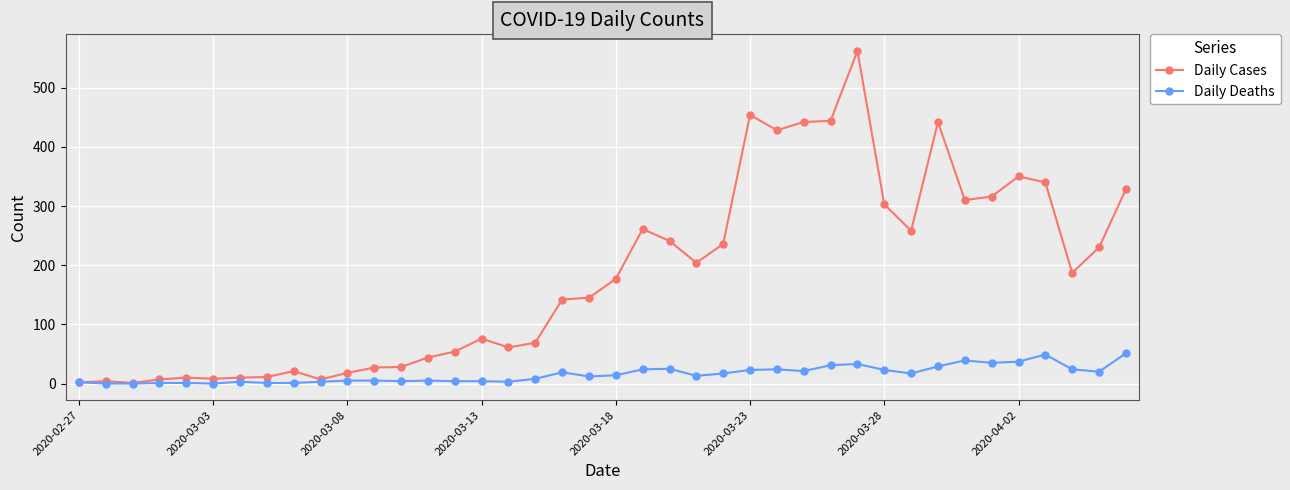

Which series has the largest total across all categories?

Daily Cases